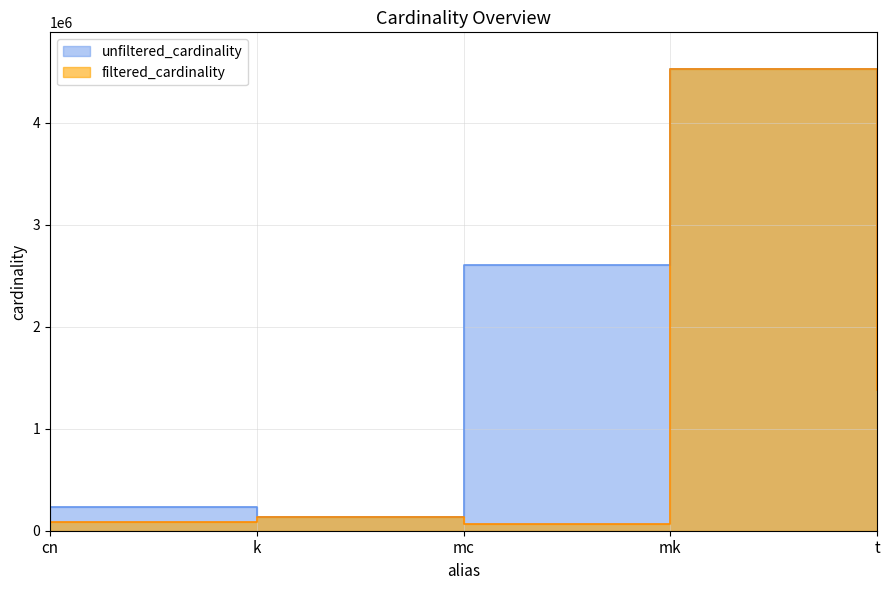

What is the highest value of the filtered_cardinality series?

4523930